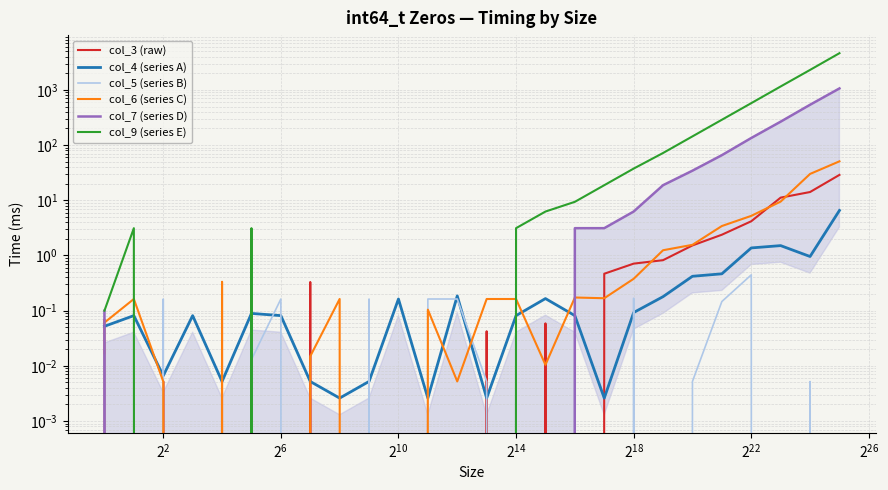

Rank the series by their maximum value, from highest to lowest.

col_9 (series E), col_7 (series D), col_6 (series C), col_3 (raw), col_4 (series A), col_5 (series B)